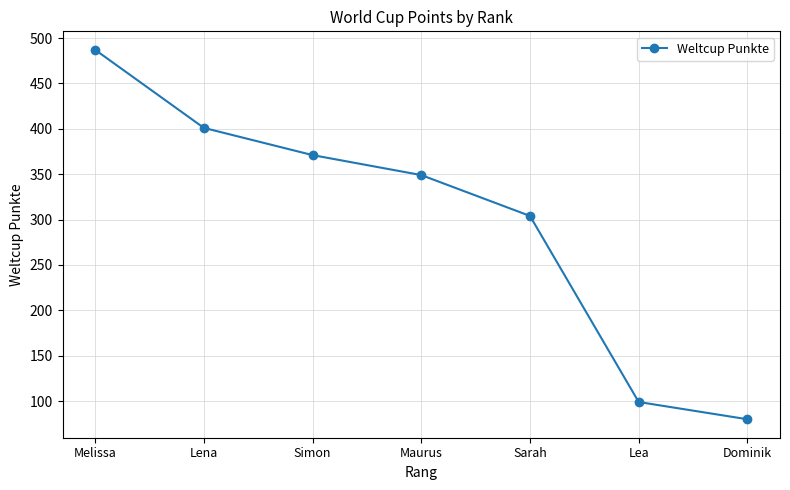

Reading left to right, what are all the values shown in this chart?

487	401	371	349	304	99	80